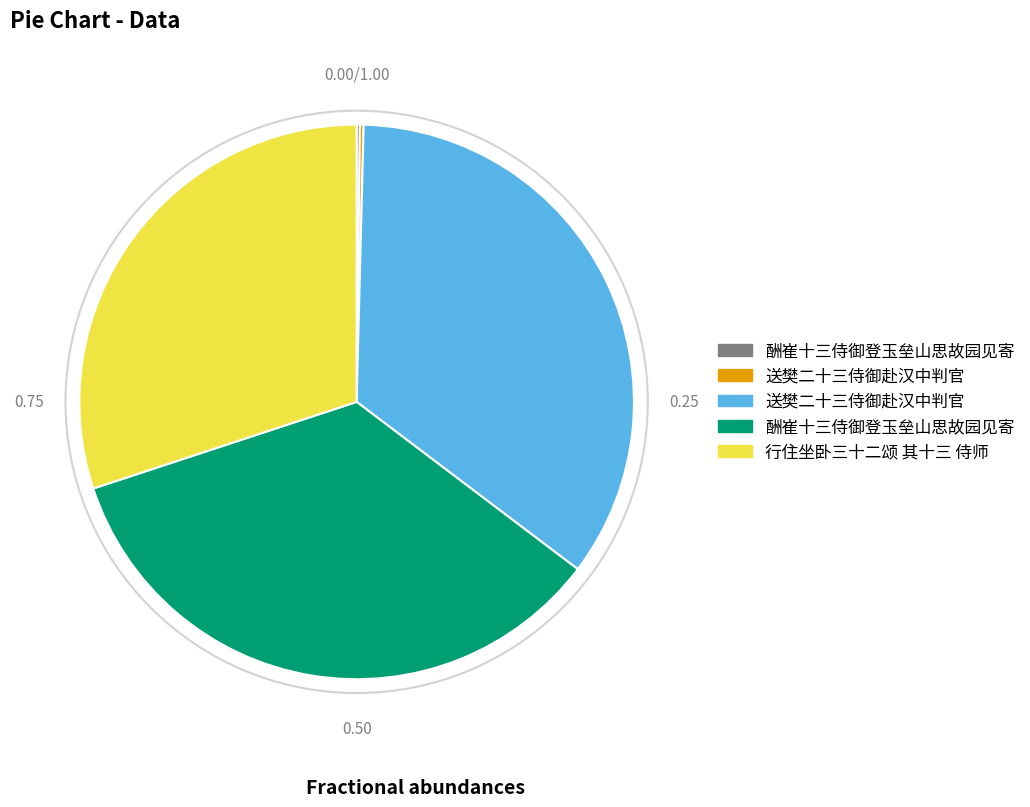

Is there any slice that represents more than half of the pie?

No